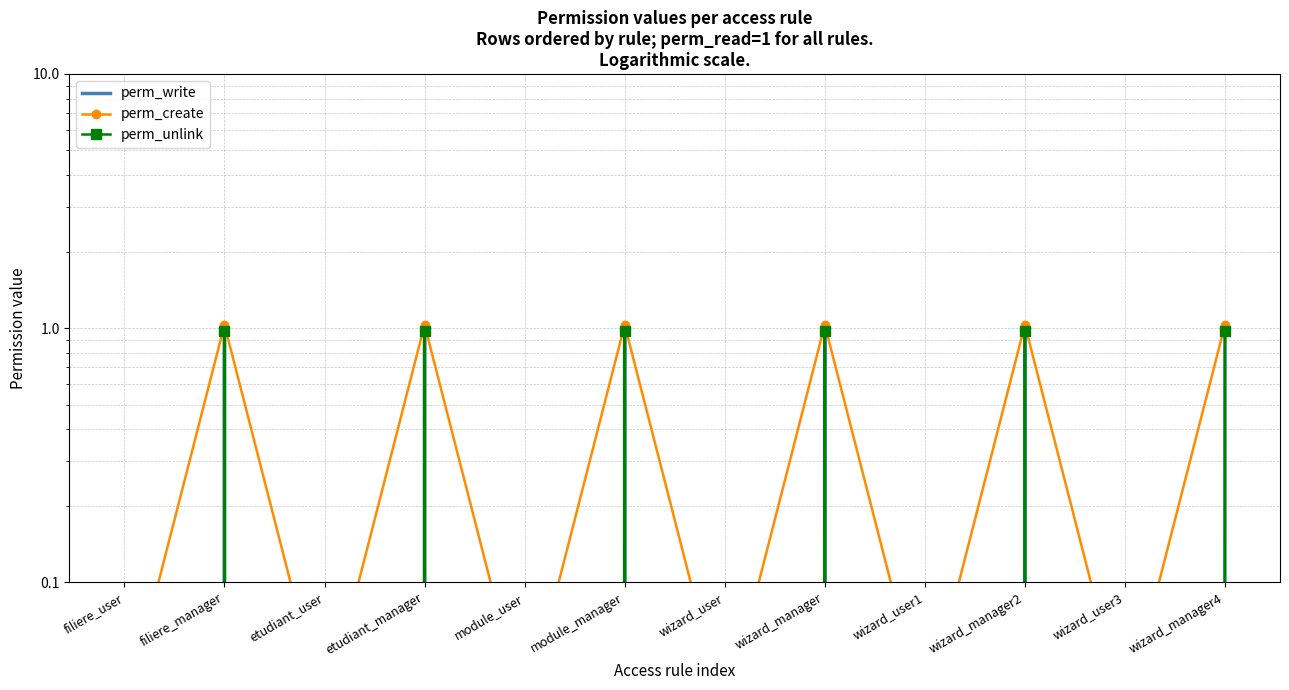

At which category does the chart reach its minimum across all series?

filiere_user